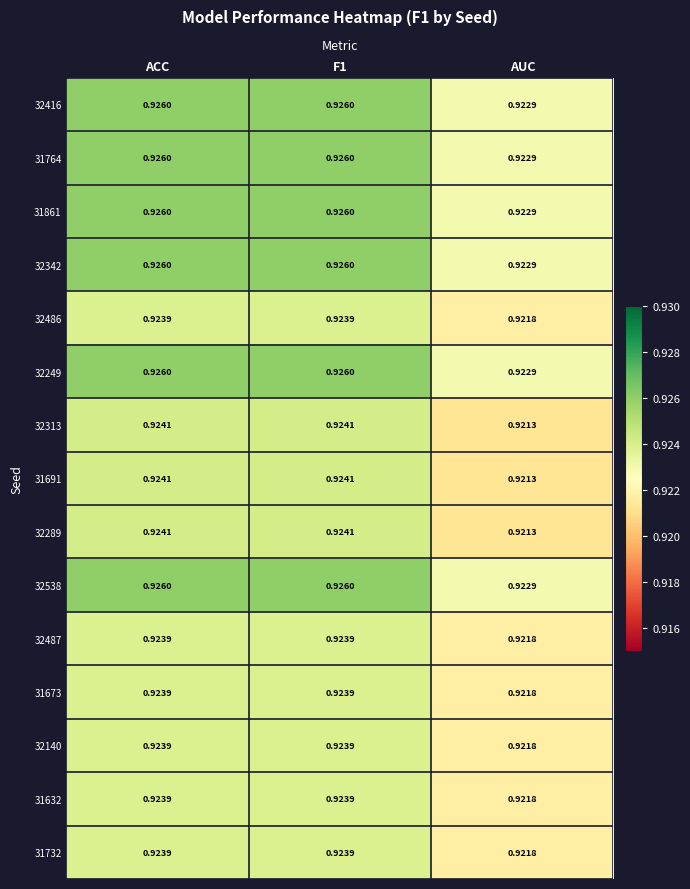

Where is 32538 nearest to the value 0?

AUC